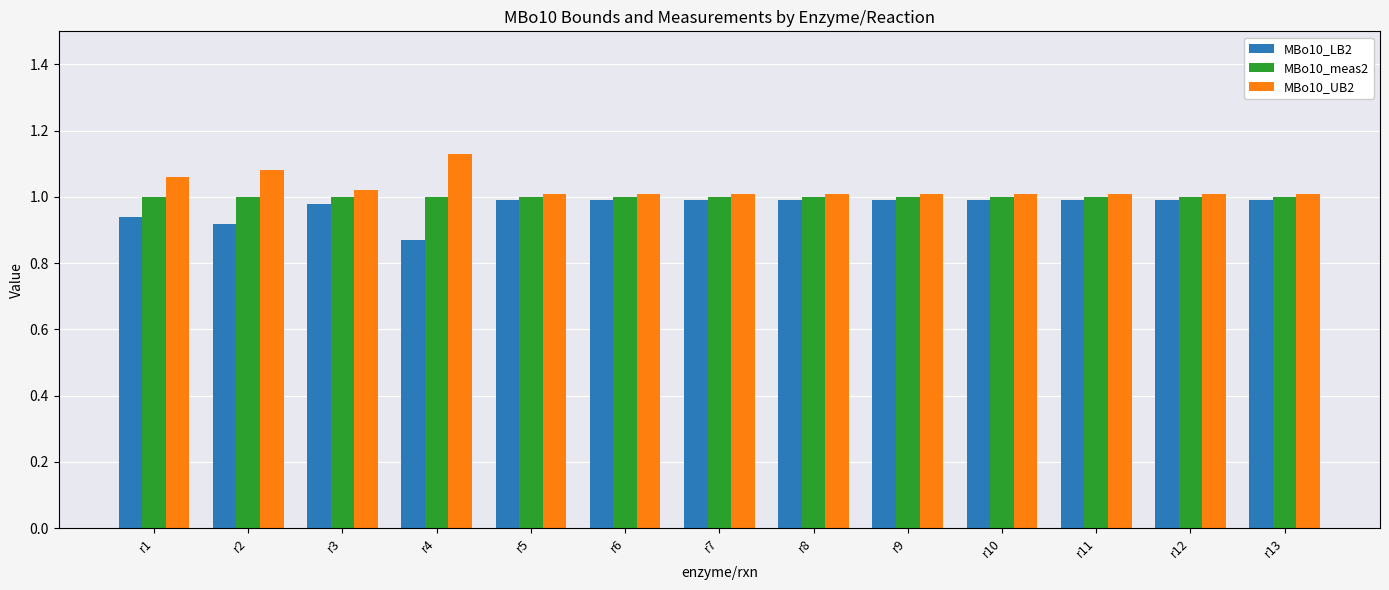

The value of MBo10_LB2 at r11 is 1.0. True or false?

True